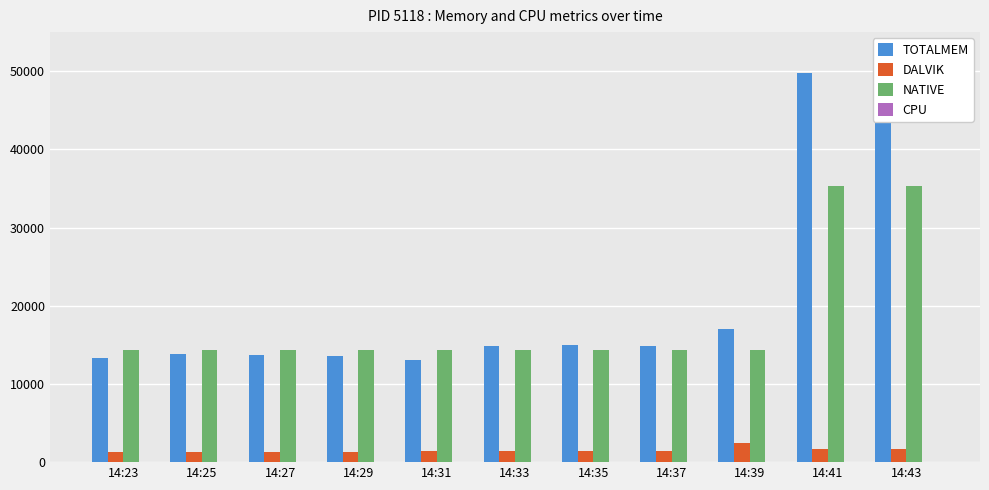

What is the difference between the maximum and second lowest values in the TOTALMEM series?

36539.0